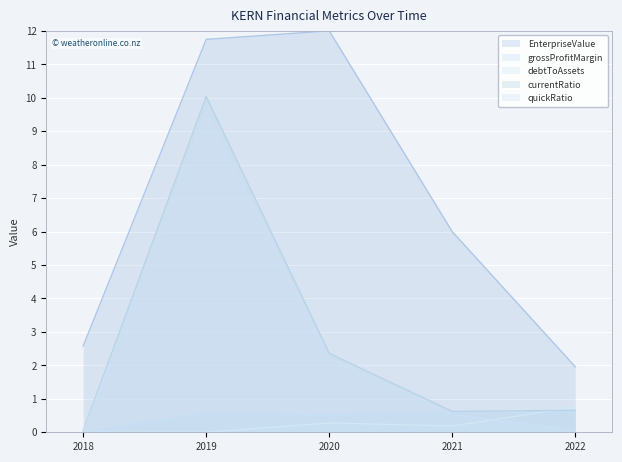

True or false: grossProfitMargin has a value of -0.4 at 2018.

False